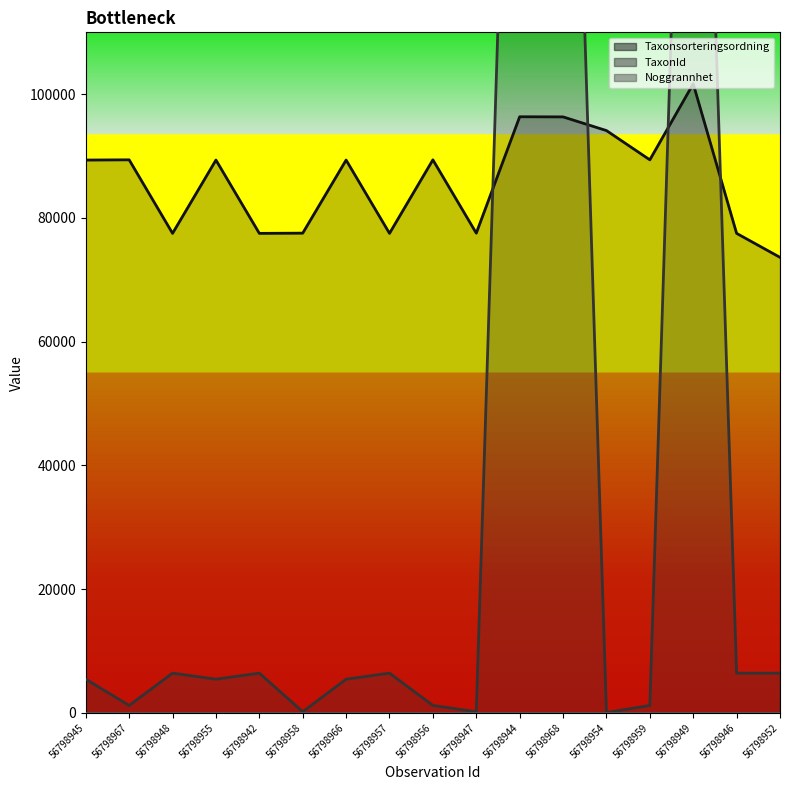

What is the minimum value for Taxonsorteringsordning?

73631